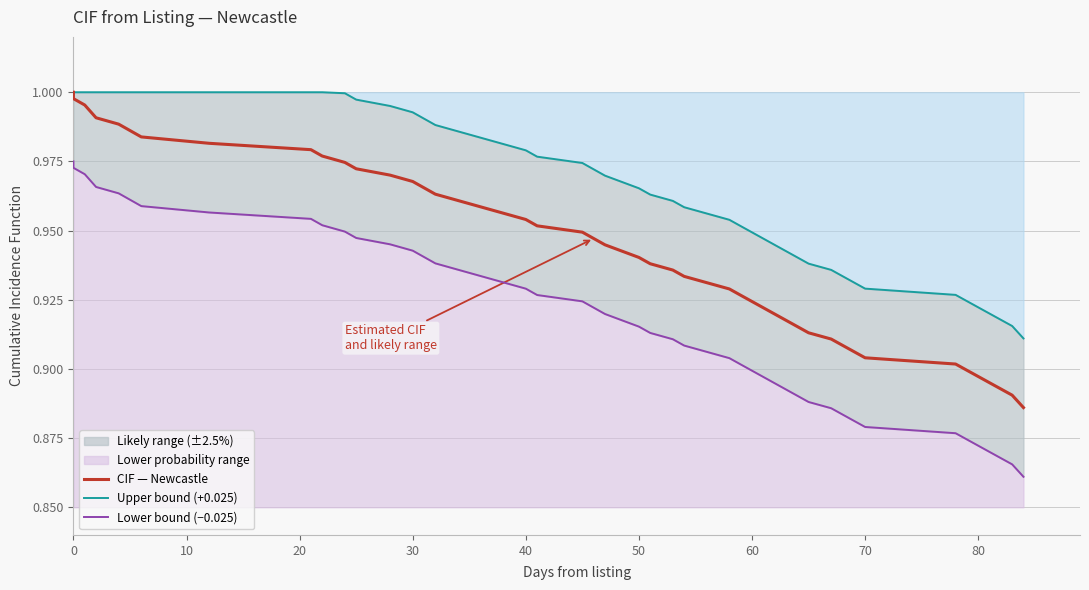

What is the value of the Lower bound (−0.025) point at the 17th from the left?

0.9